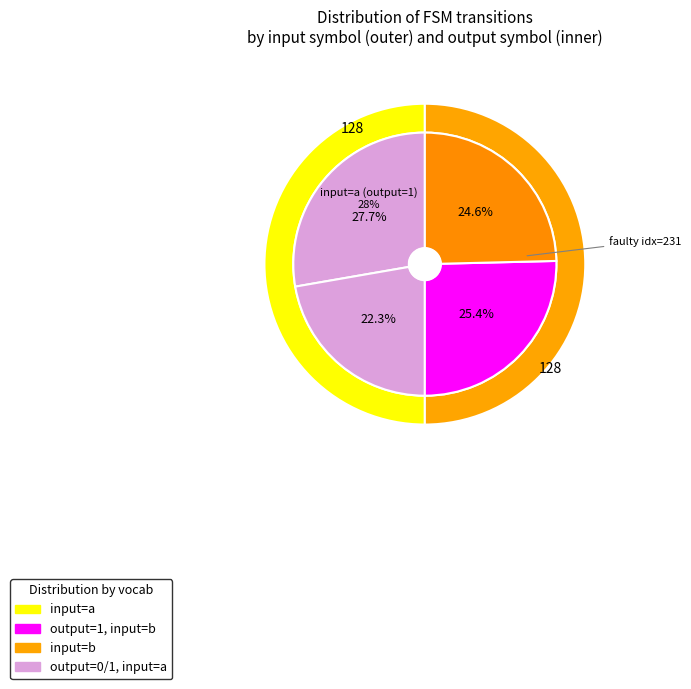

What is the change in value from output_symbol=1 (b) to output_symbol=0 (b)?

-2